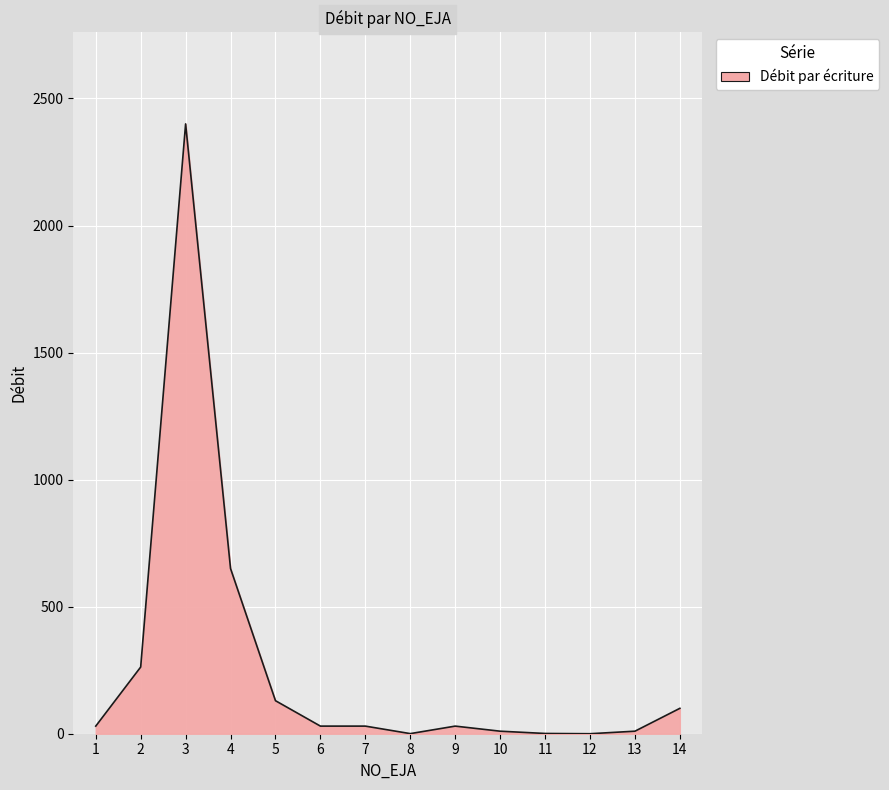

What is the sum of the values at 6 and 7?

59.9